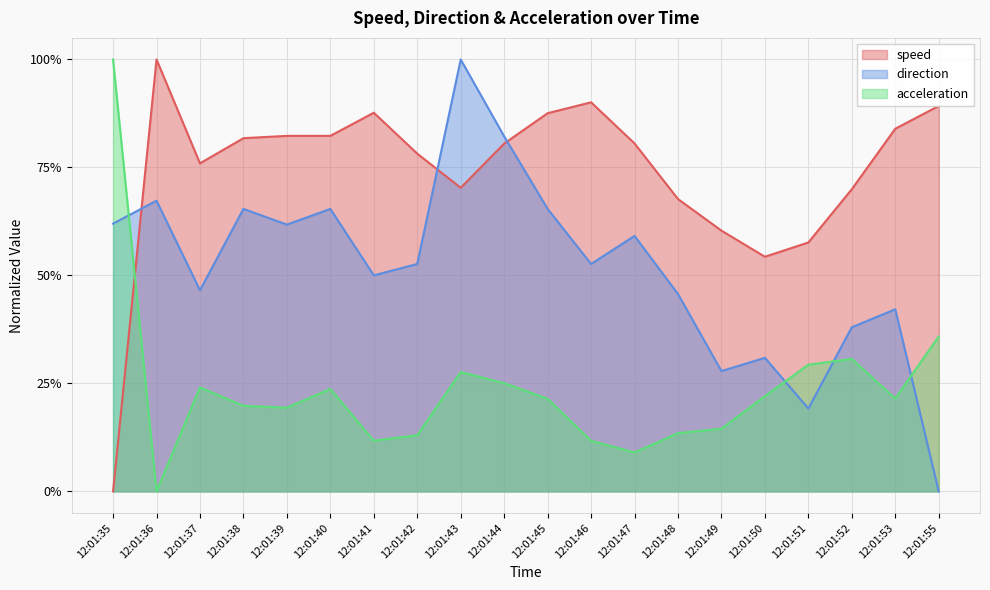

What is the value of the speed point at the 3rd from the left?

0.8